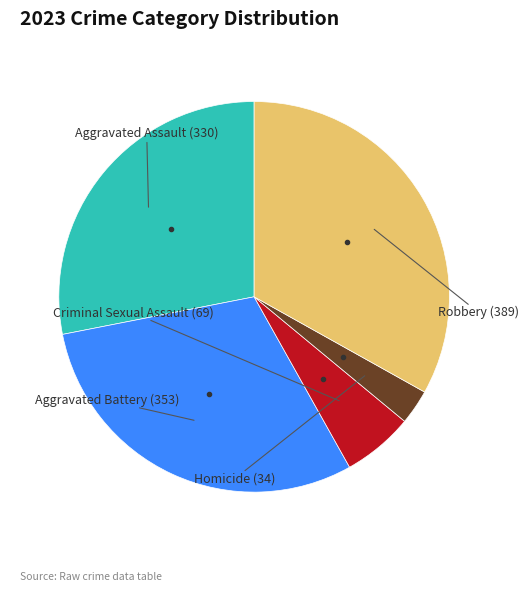

Is there a majority slice in this chart?

No